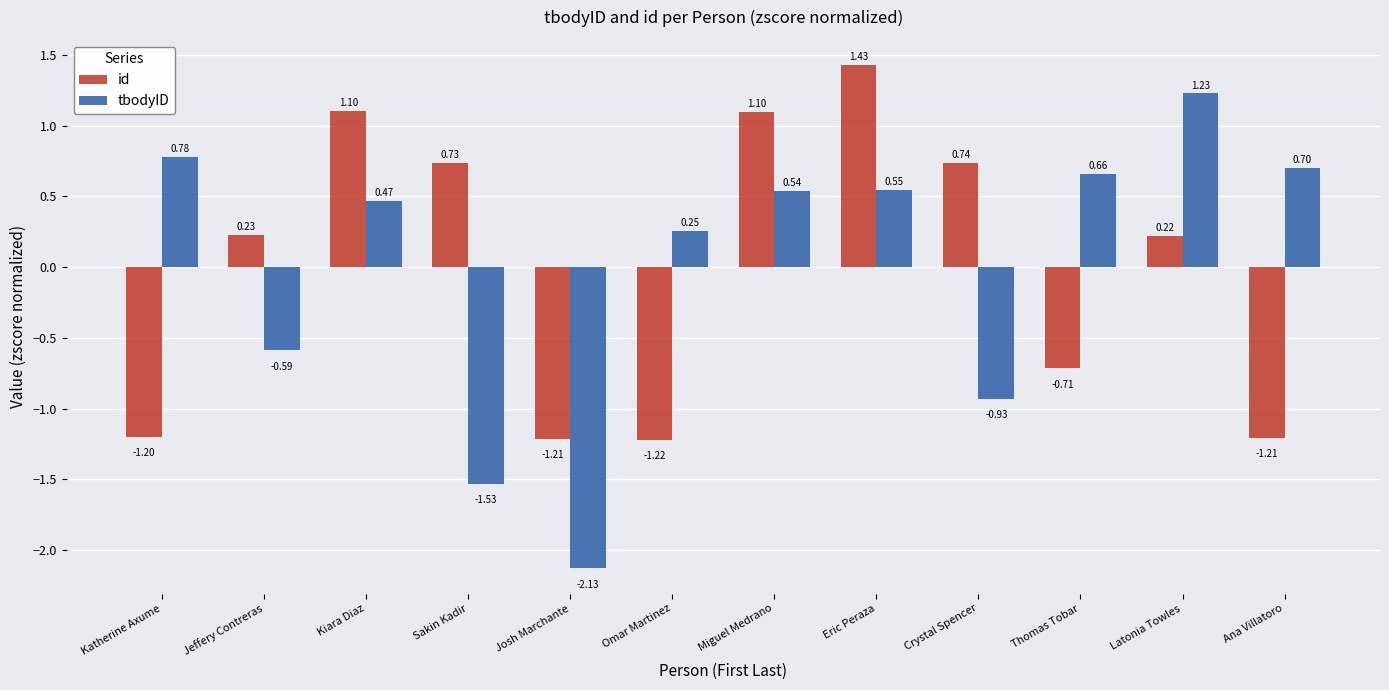

At which category is the sum across all series the highest?

Eric Peraza